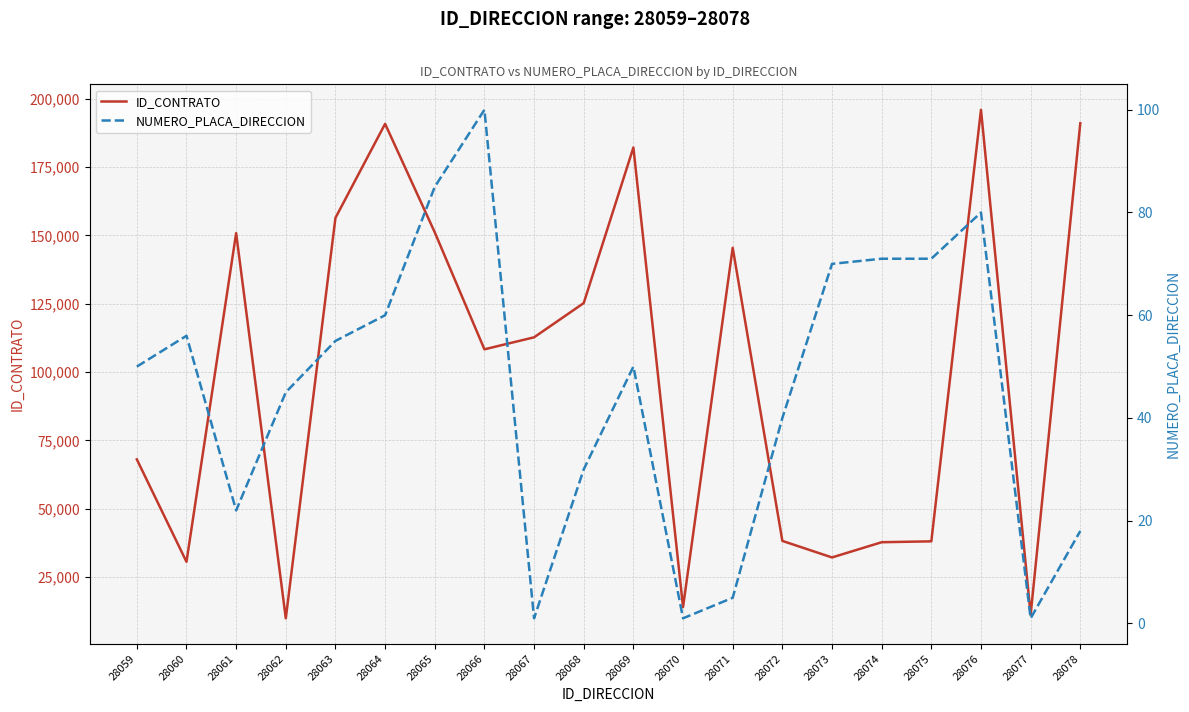

What is the spread (max minus min) of values at 28063?

156358